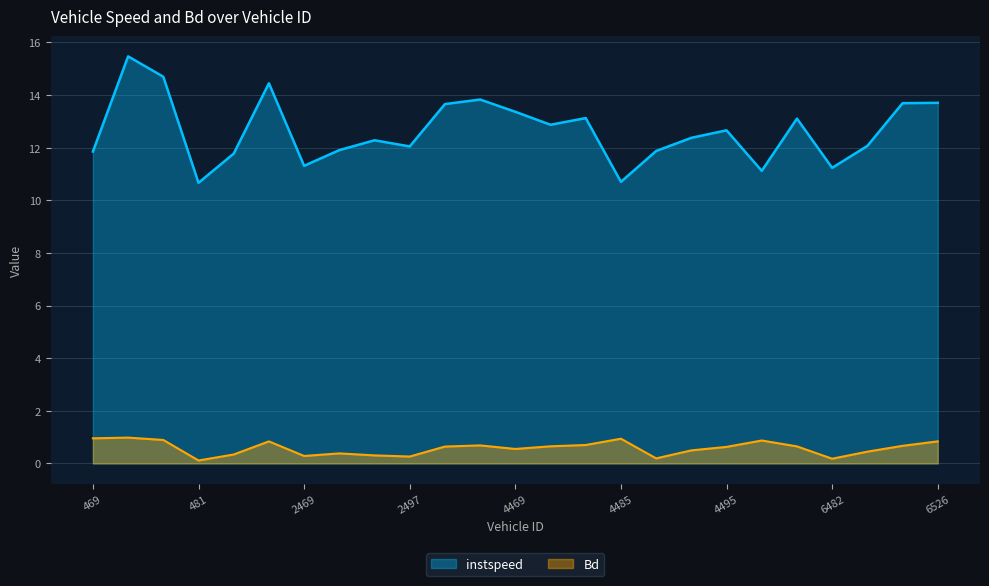

Reading right to left, what are all the values shown in this chart?

instspeed: 13.7	13.7	12.1	11.2	13.1	11.1	12.7	12.4	11.9	10.7	13.1	12.9	13.4	13.8	13.7	12.0	12.3	11.9	11.3	14.4	11.8	10.7	14.7	15.5	11.9
Bd: 0.8	0.7	0.4	0.2	0.6	0.9	0.6	0.5	0.2	0.9	0.7	0.6	0.5	0.7	0.6	0.3	0.3	0.4	0.3	0.8	0.3	0.1	0.9	1.0	1.0